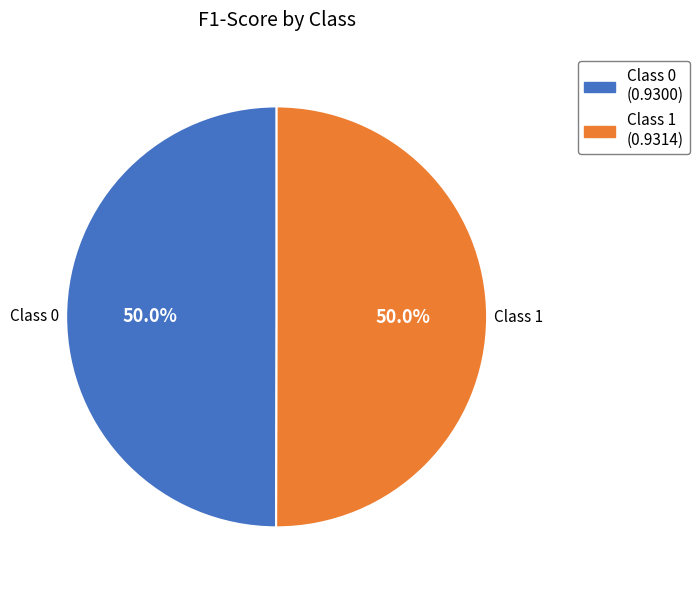

Is the sum of Class 0 and Class 1 greater than half?

Yes